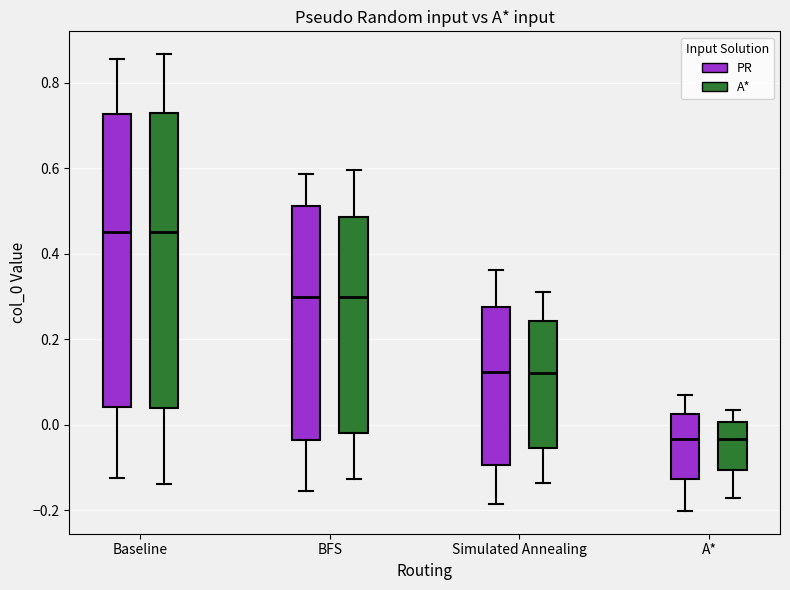

Reading left to right, transcribe this box plot: for each box, give where its median line is, the range the box spans, and where its two whiskers end, as read against the y-axis. The values are not printed on the chart, so give them approximately, as read against the axis.

Baseline (PR): median 0.46, box 0.04 to 0.72, whiskers -0.12 to 0.86
Baseline (A*): median 0.46, box 0.04 to 0.72, whiskers -0.14 to 0.86
BFS (PR): median 0.30, box -0.04 to 0.52, whiskers -0.16 to 0.58
BFS (A*): median 0.30, box -0.02 to 0.48, whiskers -0.12 to 0.60
Simulated Annealing (PR): median 0.12, box -0.10 to 0.28, whiskers -0.18 to 0.36
Simulated Annealing (A*): median 0.12, box -0.06 to 0.24, whiskers -0.14 to 0.32
A* (PR): median -0.04, box -0.12 to 0.02, whiskers -0.20 to 0.06
A* (A*): median -0.04, box -0.10 to 0.00, whiskers -0.18 to 0.04